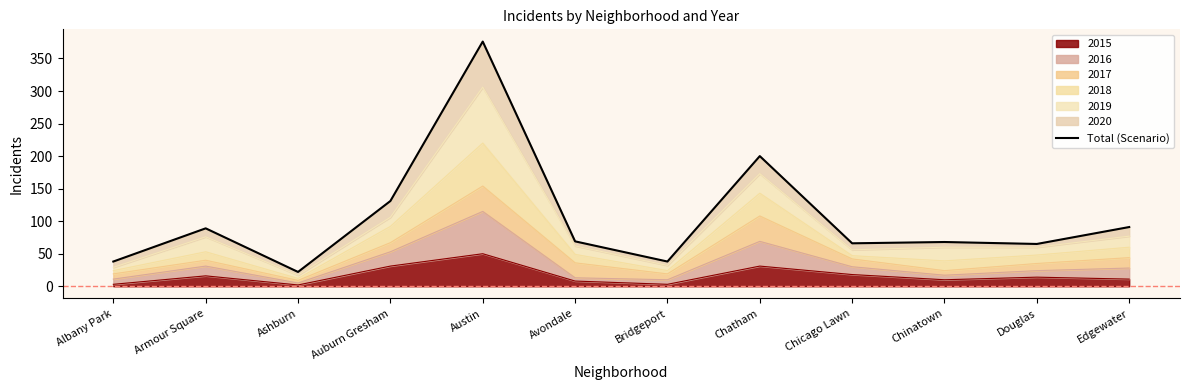

What is the value of the 3rd point from the left?

22